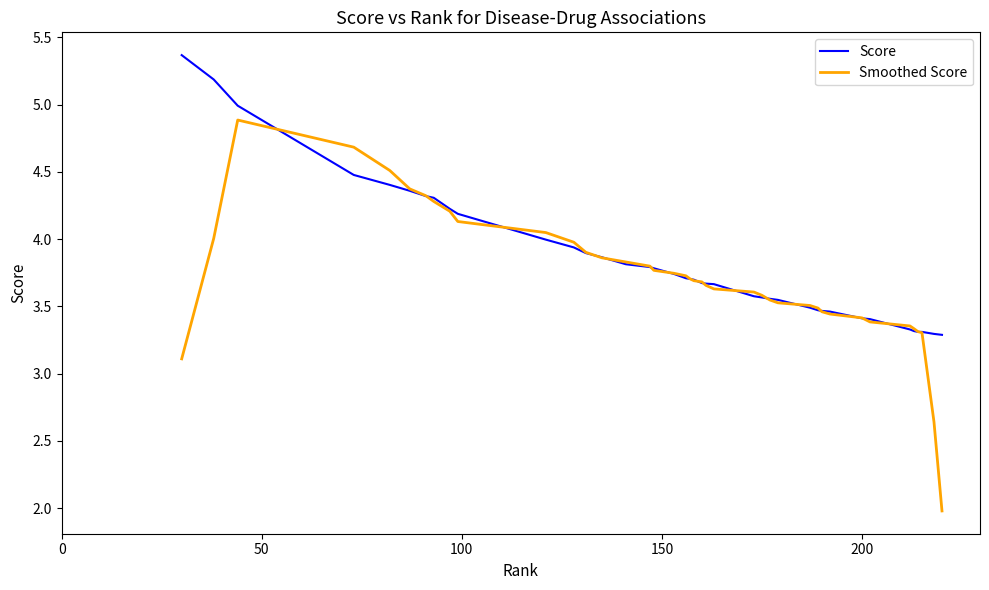

Which series has the largest range (max minus min)?

Smoothed Score